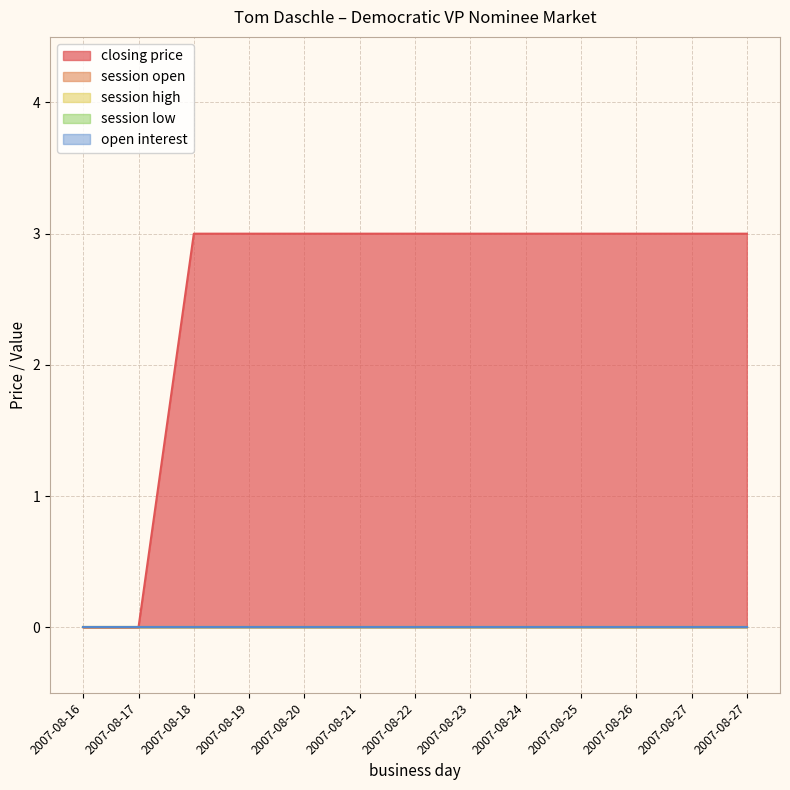

True or false: open interest and session high cross at least once.

False